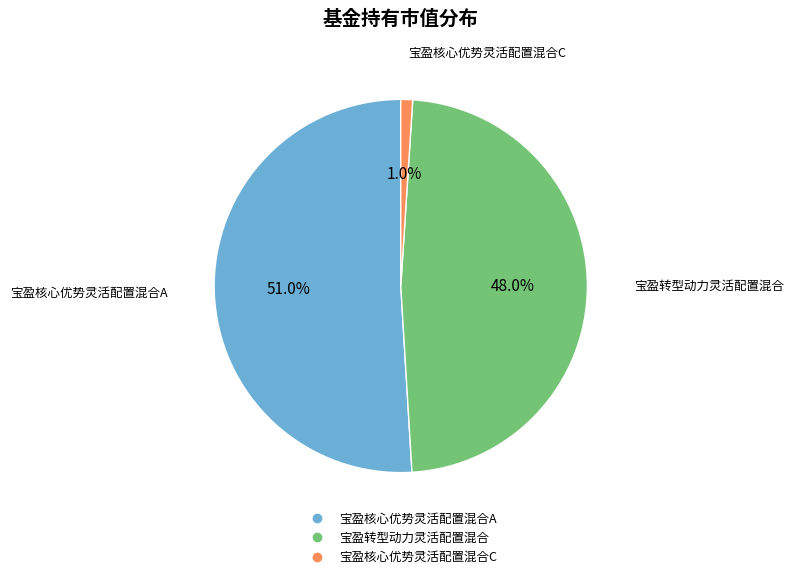

Is 宝盈转型动力灵活配置混合 the majority of the pie?

No